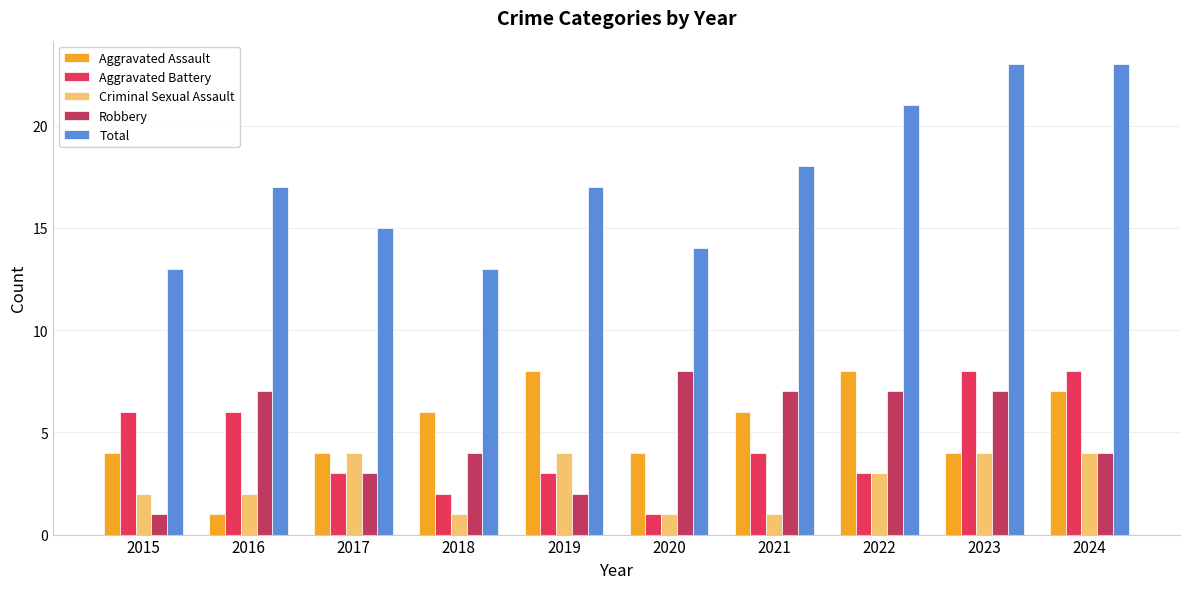

Reading left to right, what are all the values shown in this chart?

Aggravated Assault: 4	1	4	6	8	4	6	8	4	7
Aggravated Battery: 6	6	3	2	3	1	4	3	8	8
Criminal Sexual Assault: 2	2	4	1	4	1	1	3	4	4
Robbery: 1	7	3	4	2	8	7	7	7	4
Total: 13	17	15	13	17	14	18	21	23	23